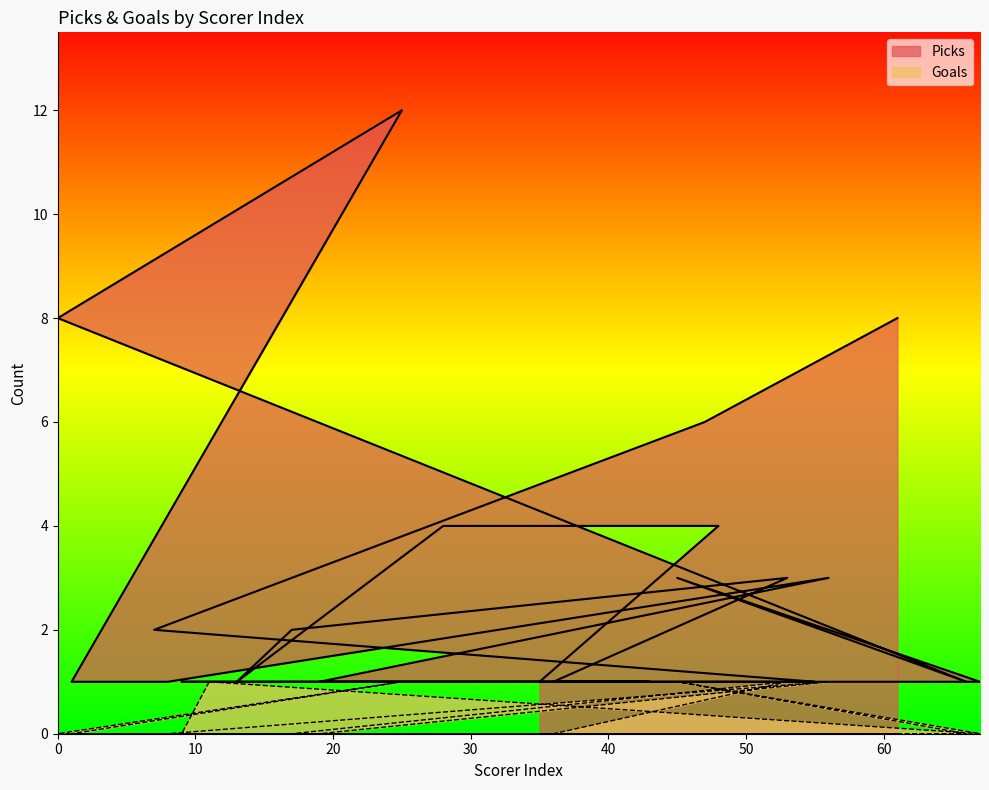

The Picks series shows 1 at 8. True or false?

True